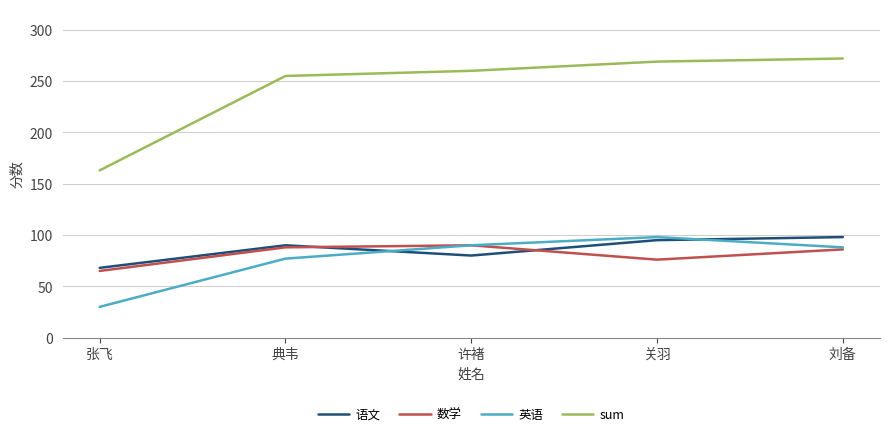

Is it true that 语文 equals 42 at 刘备?

False